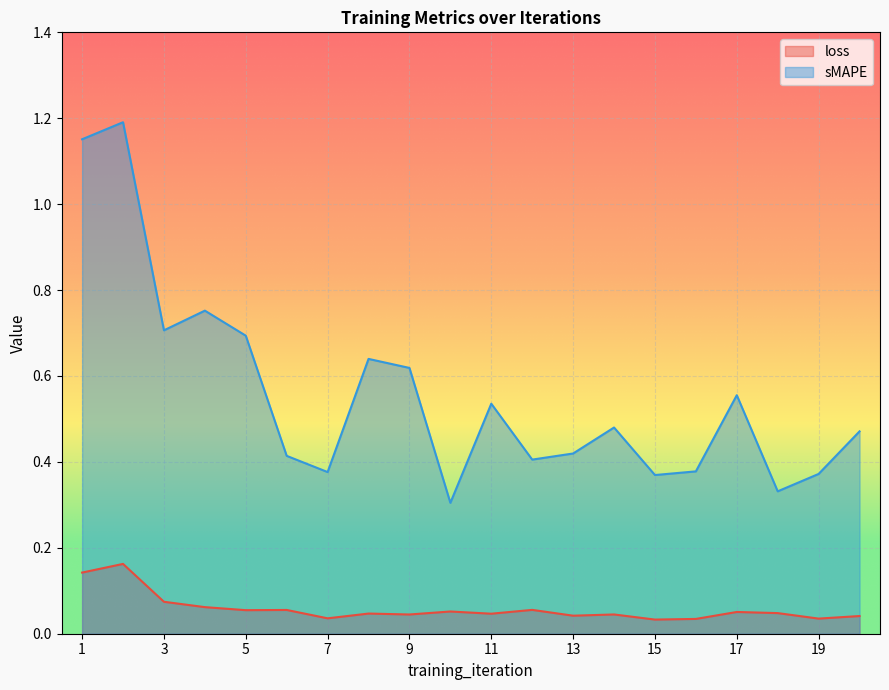

The value of loss at 8 is 0.0. True or false?

True